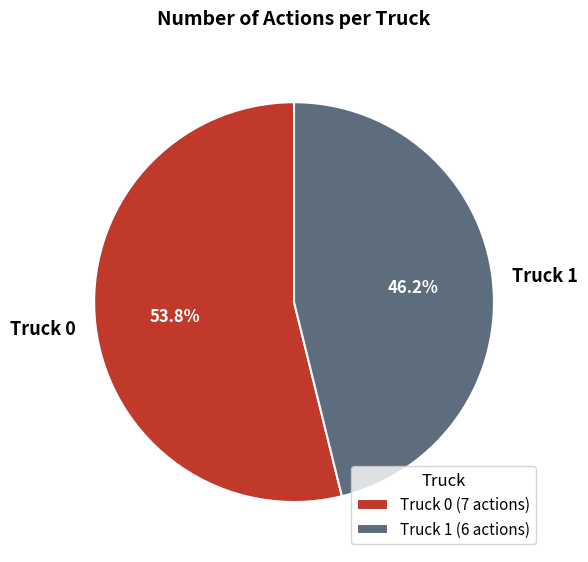

Count the number of slices in the pie.

2